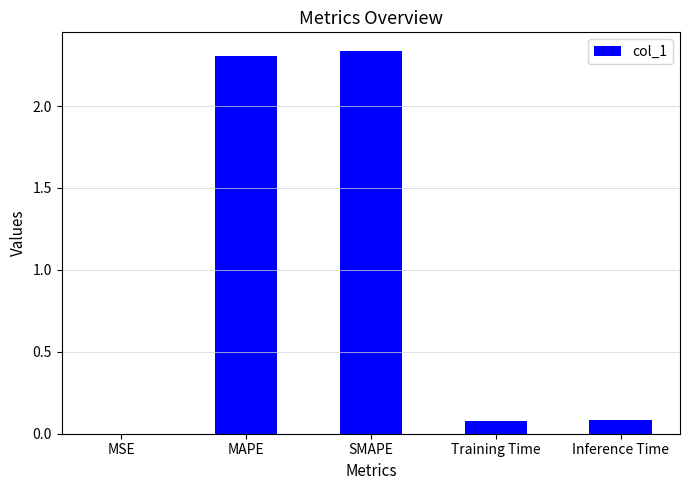

Is it true that the value at SMAPE is 0.8?

False